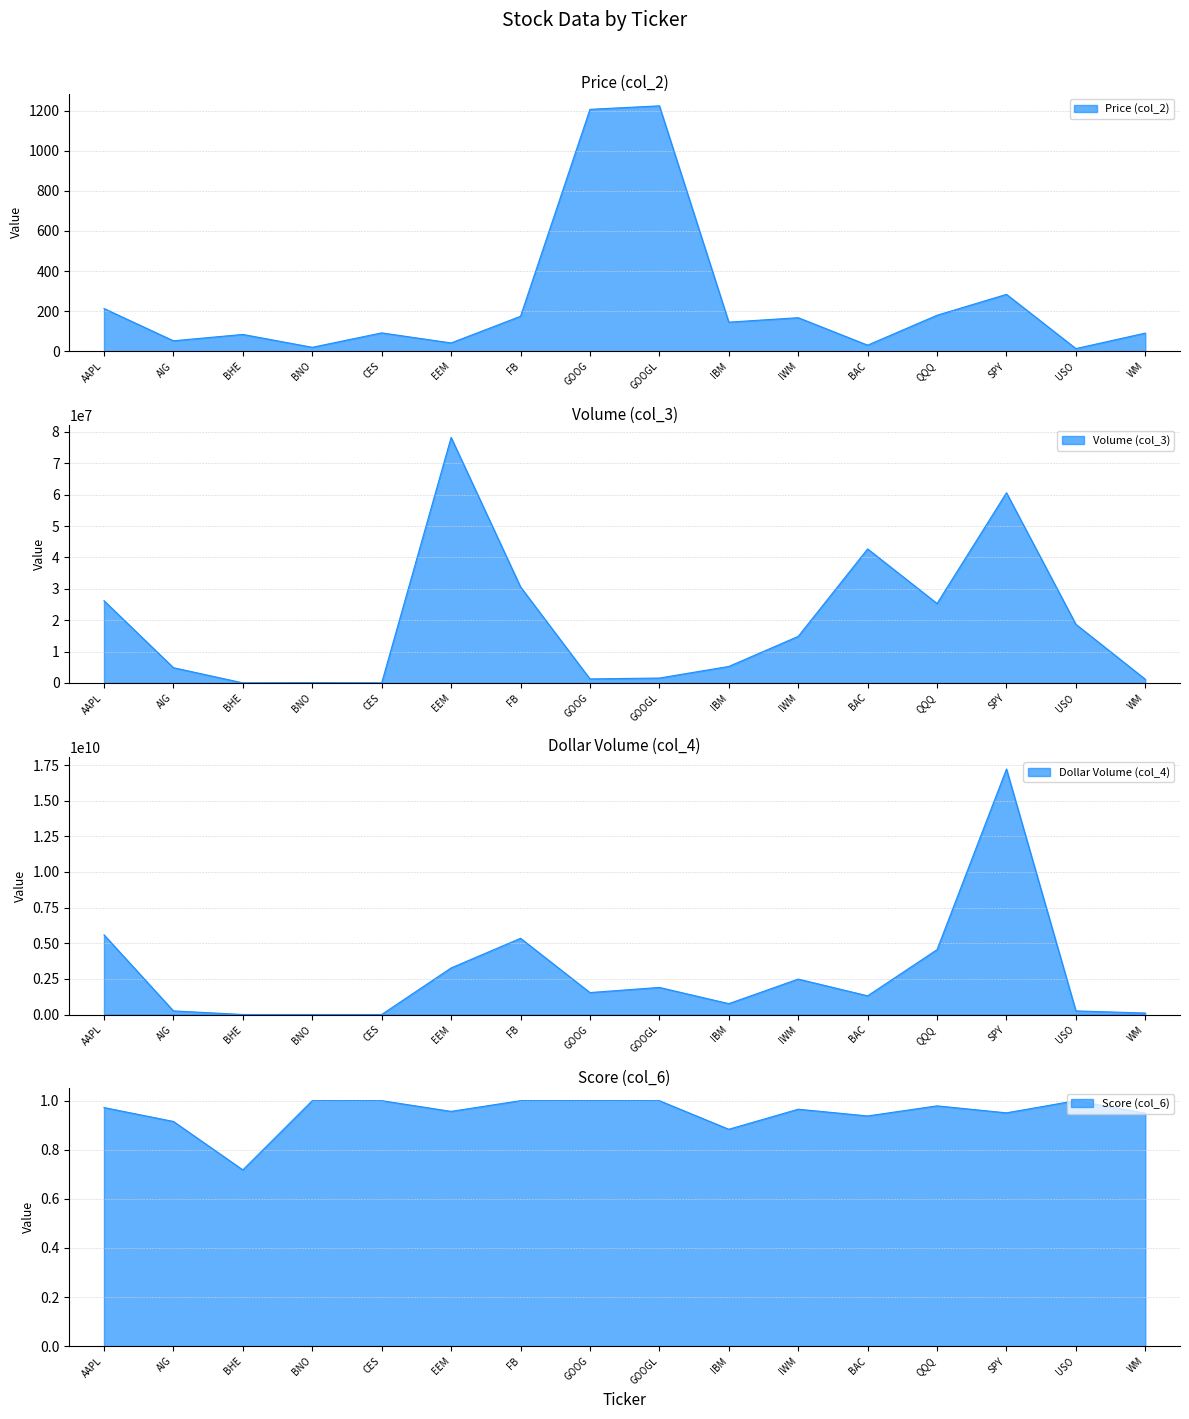

How many lines are shown in the chart?

4